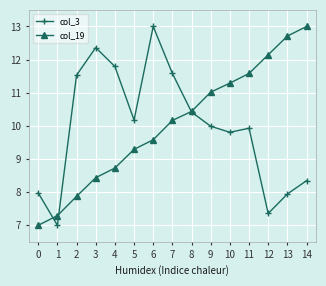

Reading right to left, extract all data points from this chart.

col_3: 8.3	7.9	7.4	9.9	9.8	10.0	10.4	11.6	13.0	10.2	11.8	12.4	11.5	7.0	8.0
col_19: 13.0	12.7	12.1	11.6	11.3	11.0	10.4	10.2	9.6	9.3	8.7	8.4	7.9	7.3	7.0